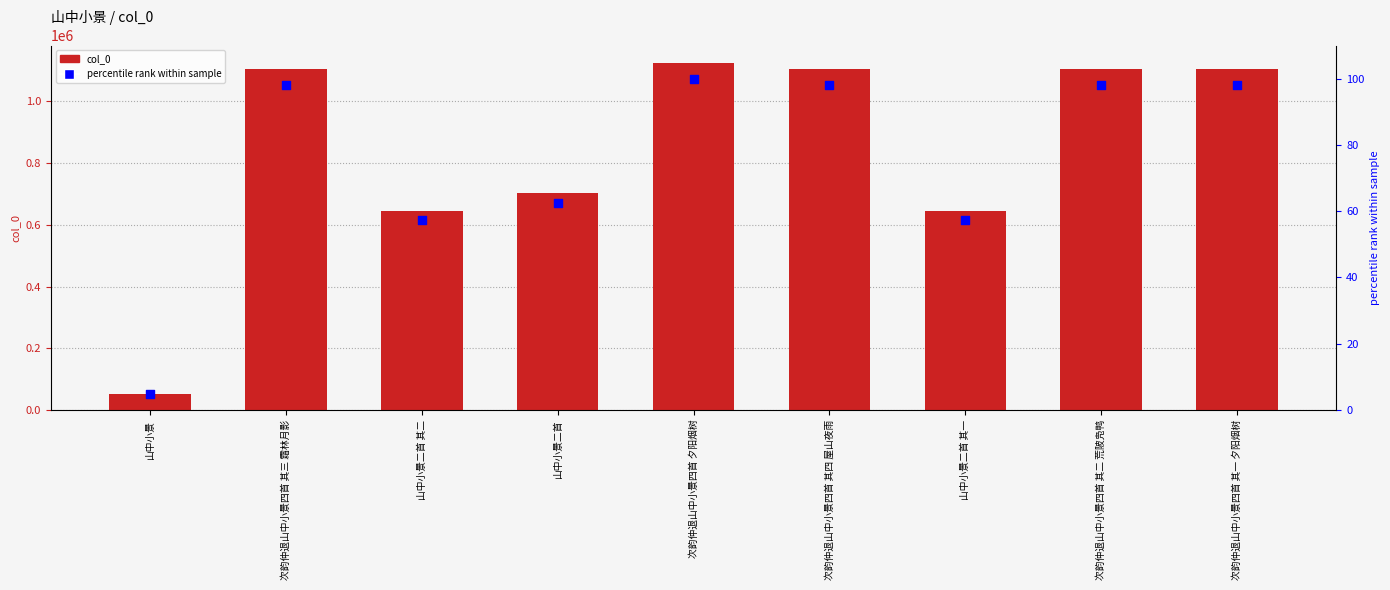

Which series contains the highest Y value?

col_0